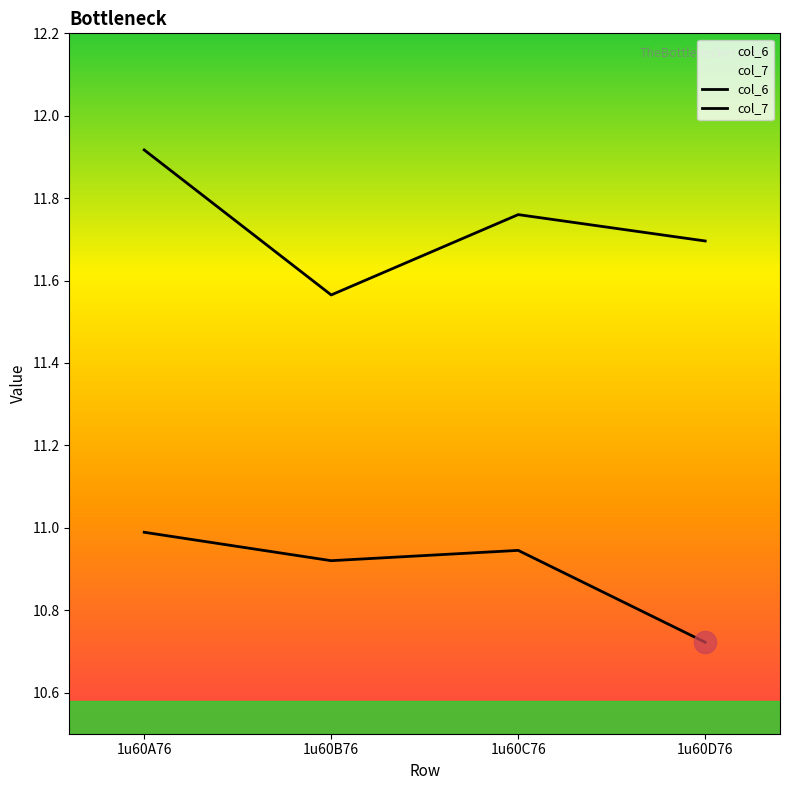

True or false: col_7 and col_6 cross at least once.

False